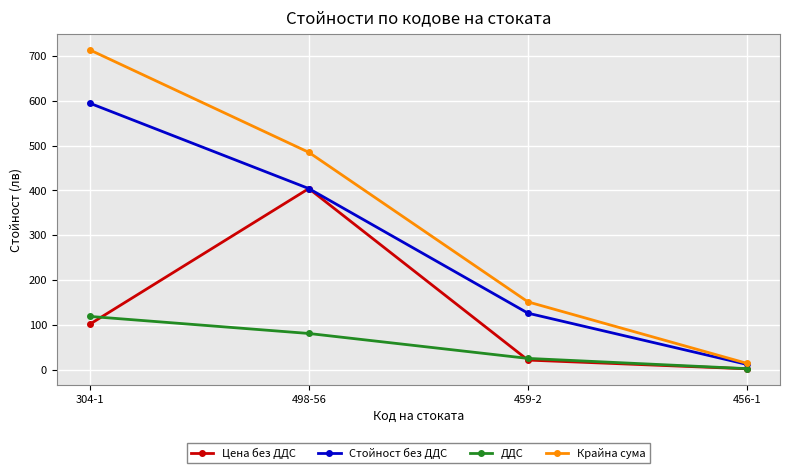

What is the spread (max minus min) of values at 459-2?

129.8